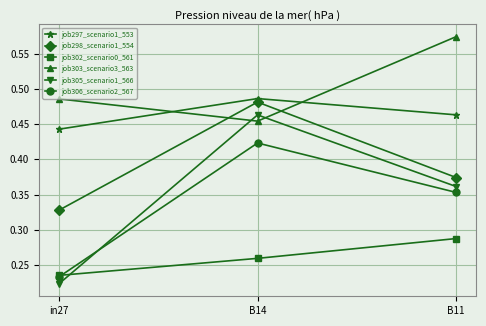

Which series has the largest total across all categories?

job303_scenario3_563